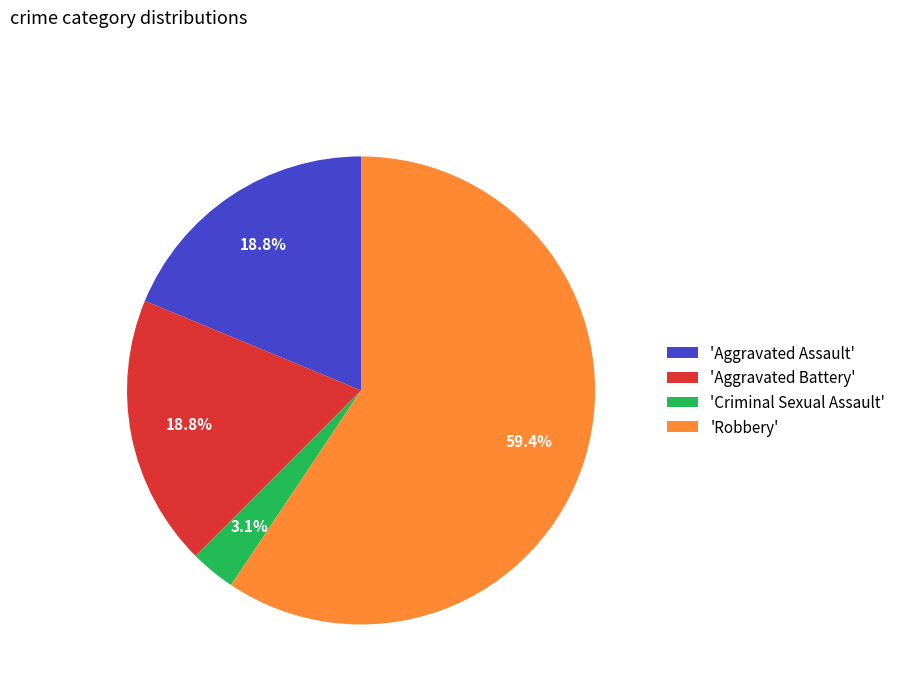

How many slices are in this pie chart?

4